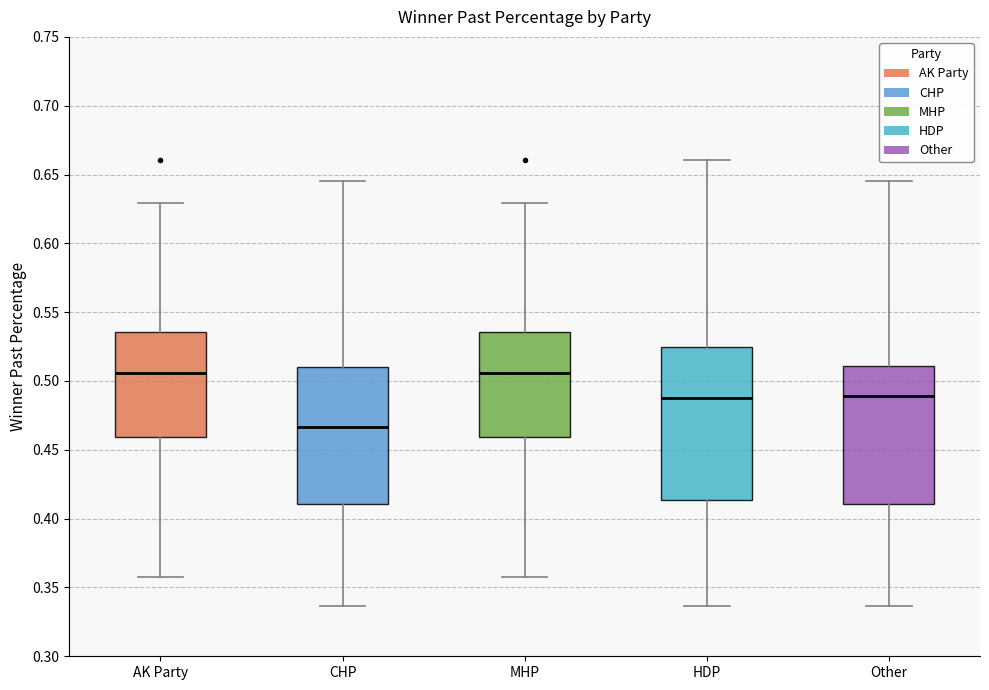

Reading left to right, read every box against the y-axis: the position of its median line, the range the box covers, and the ends of its whiskers. The values are not printed on the chart, so give them approximately, as read against the axis.

AK Party: median 0.505, box 0.460 to 0.535, whiskers 0.360 to 0.630
CHP: median 0.465, box 0.410 to 0.510, whiskers 0.335 to 0.645
MHP: median 0.505, box 0.460 to 0.535, whiskers 0.360 to 0.630
HDP: median 0.490, box 0.415 to 0.525, whiskers 0.335 to 0.660
Other: median 0.490, box 0.410 to 0.510, whiskers 0.335 to 0.645